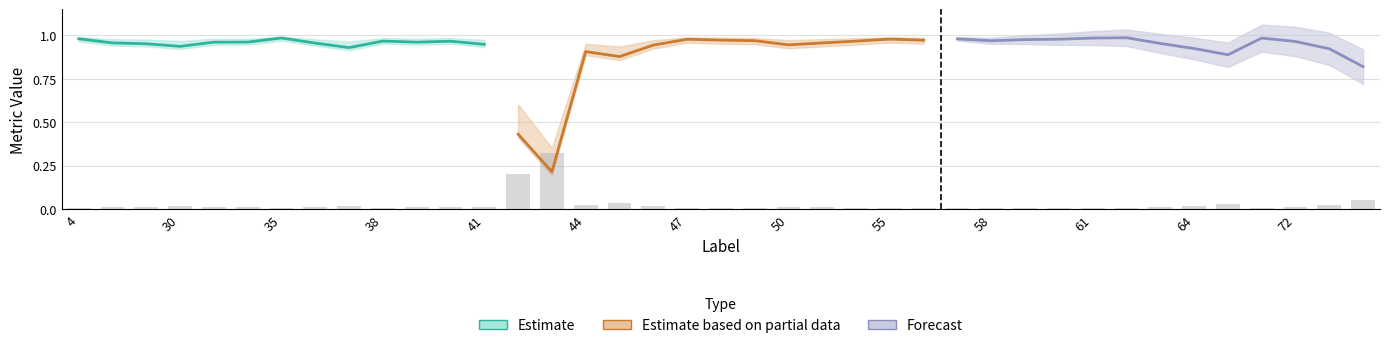

What is the sum of the Forecast values at 55 and 64?

1.8